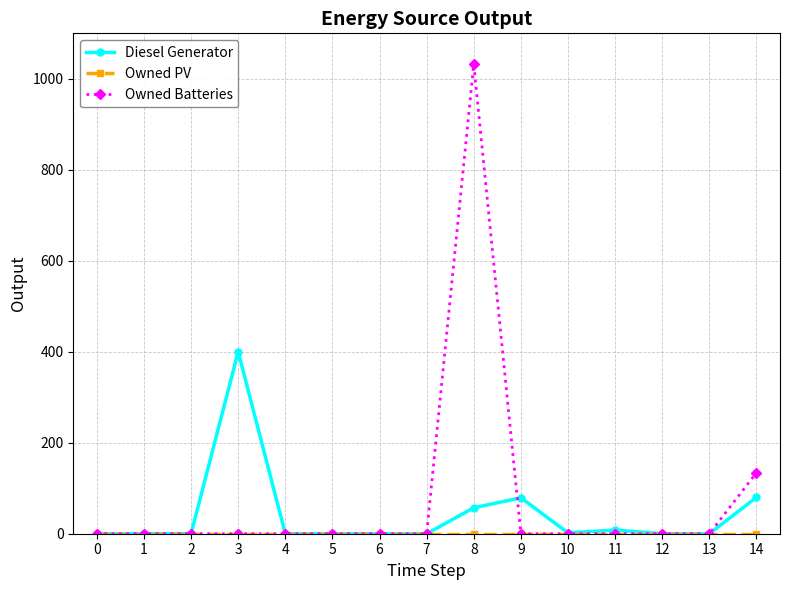

Between 12 and 14, which series saw the biggest shift?

Owned Batteries